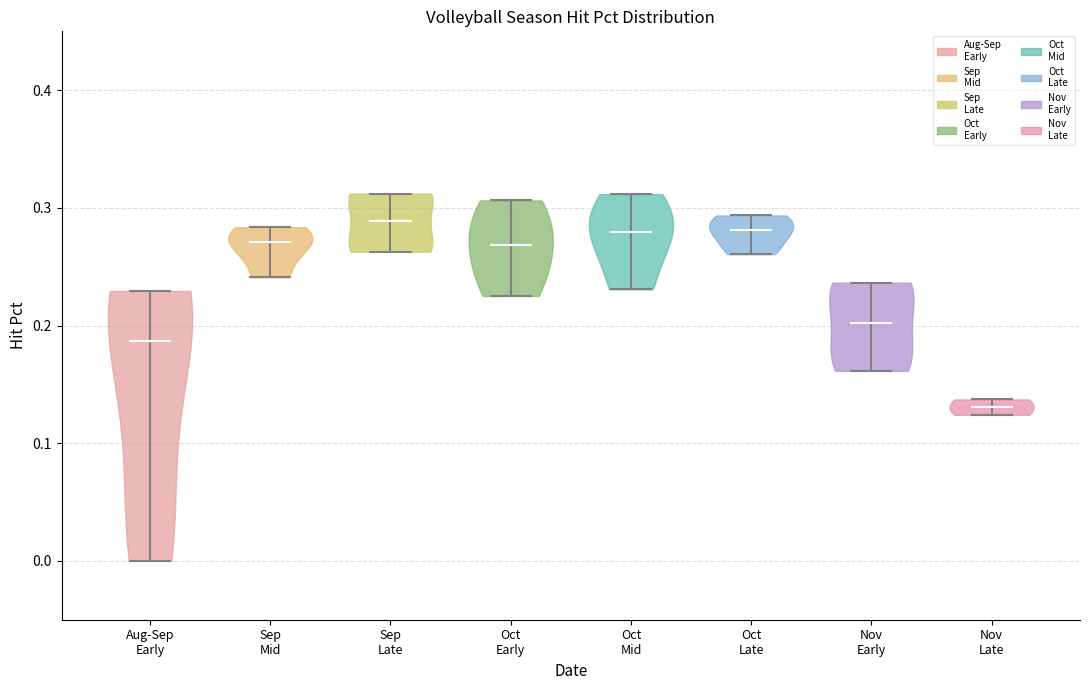

What is the highest point the violin for Nov Early reaches on the y-axis? The values are not printed on the chart, so give them approximately, as read against the axis.

0.24